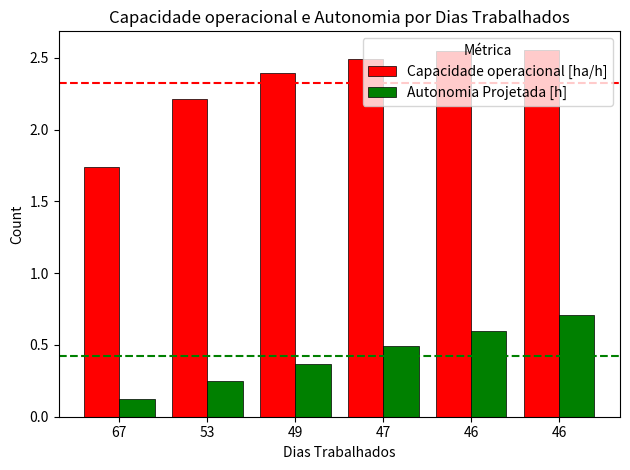

Is it true that Autonomia Projetada [h] equals 0.2 at 53?

True